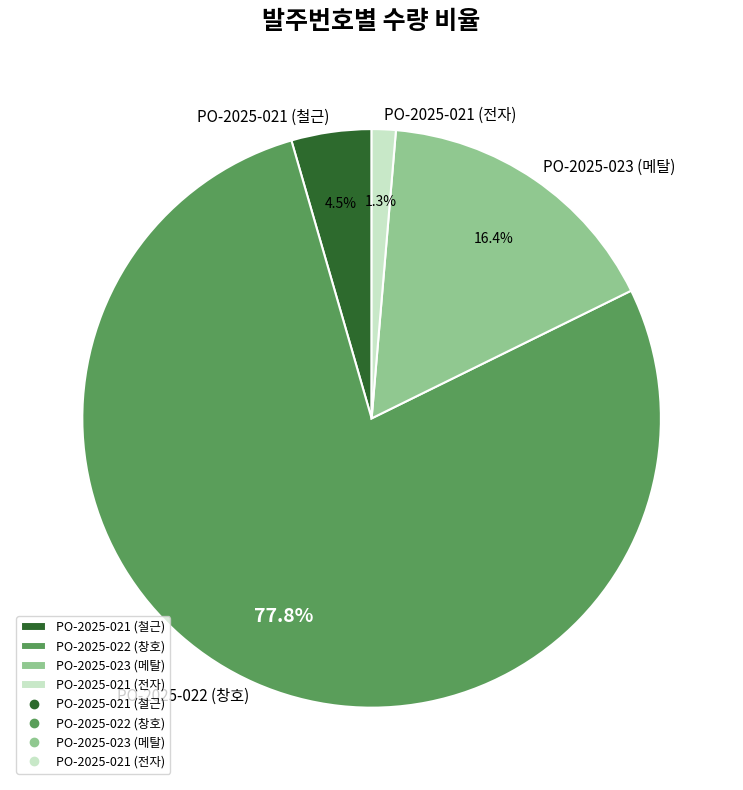

To the nearest percent, what is the average slice percentage?

25%